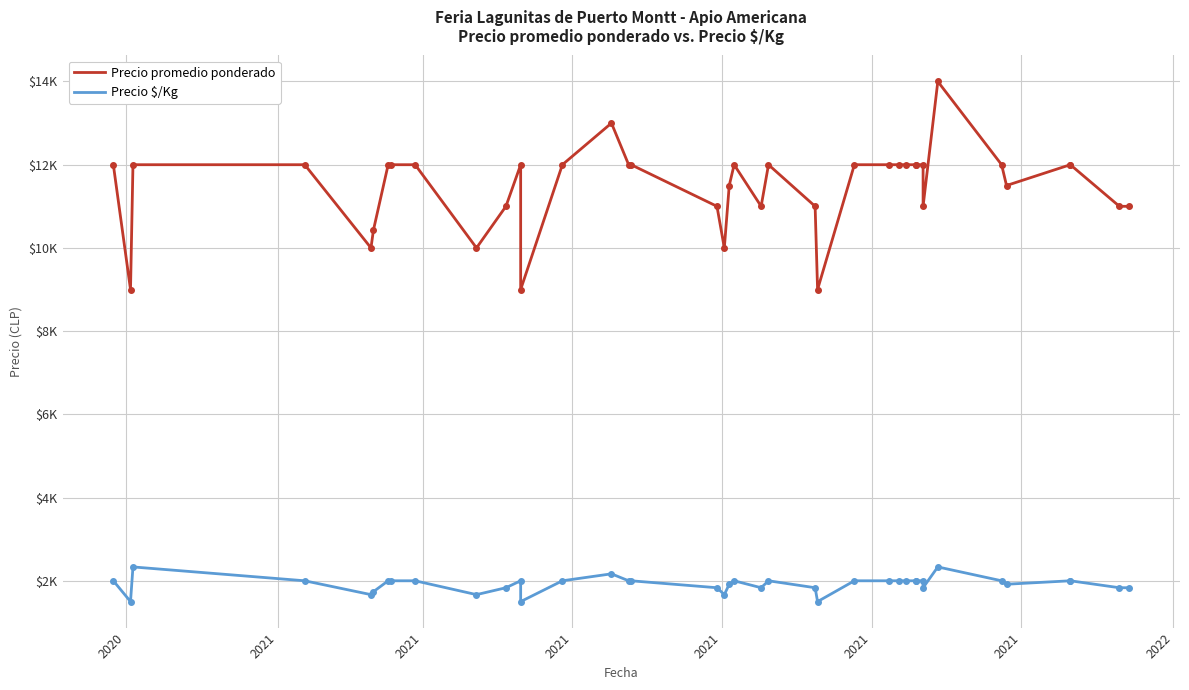

How many lines are shown in the chart?

2